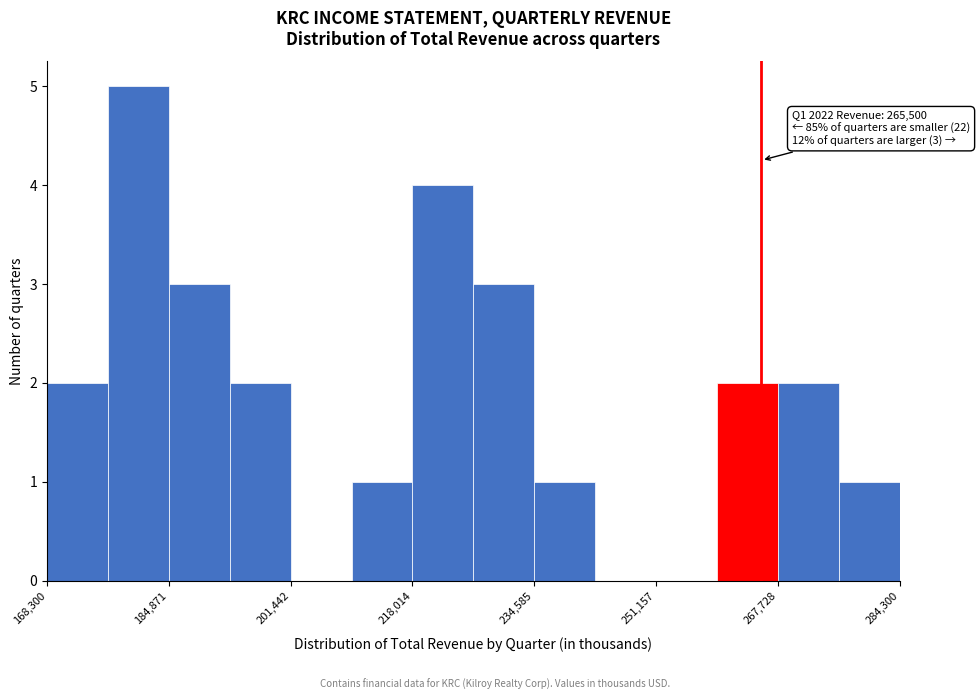

Which range on the x-axis has the tallest bar?

176000 to 184000